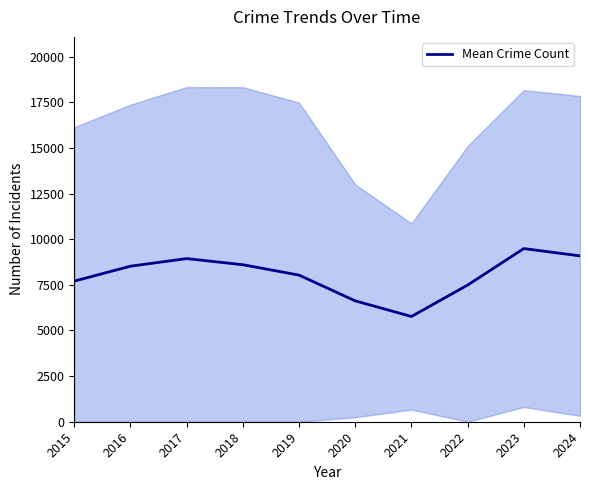

At which category does the data reach its first local valley?

2021